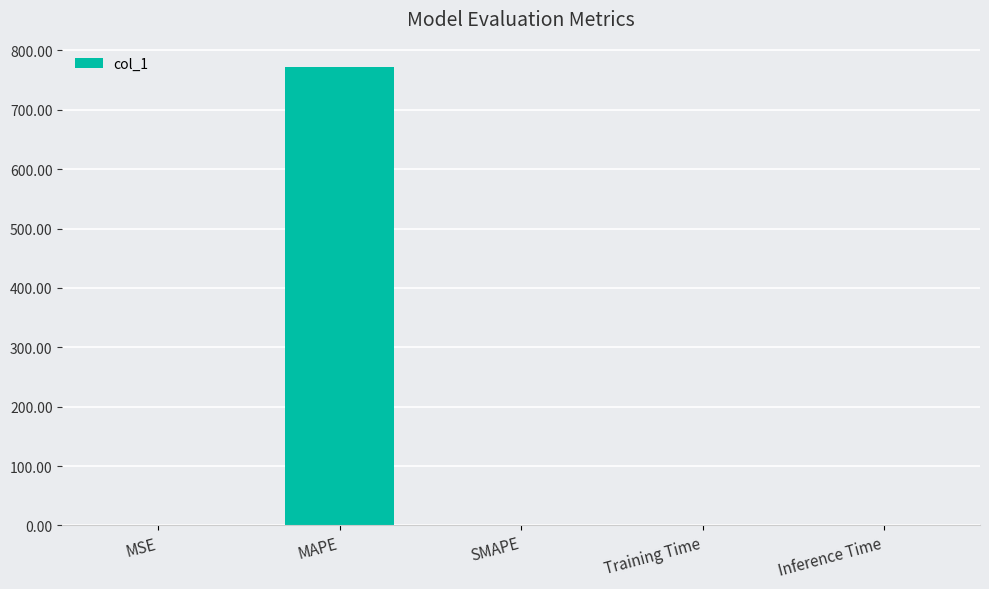

What is the greatest value displayed?

771.5